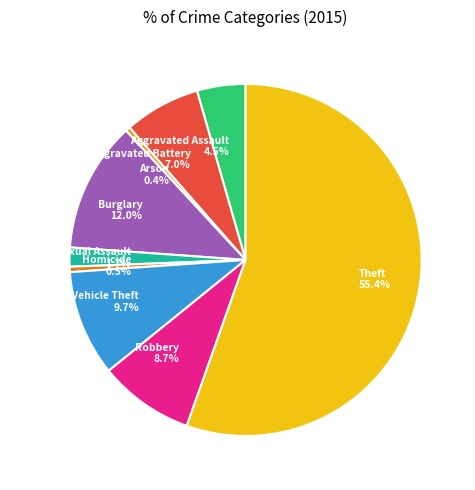

To the nearest percent, what is the combined percentage of Burglary and Aggravated Battery?

19%